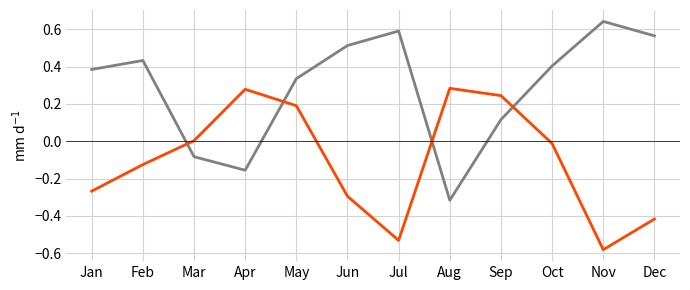

At which category is the sum across all series the highest?

May